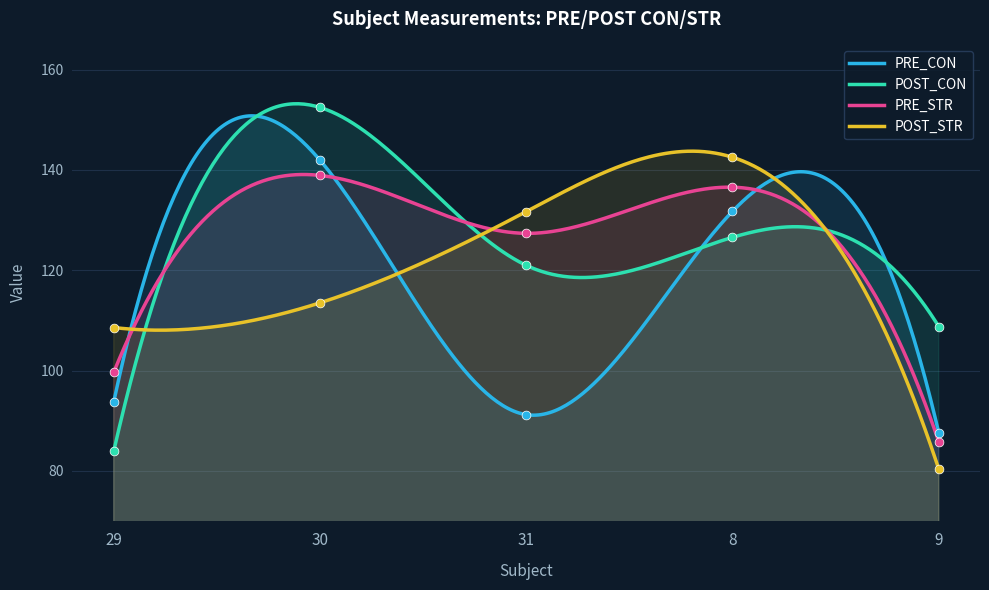

At how many categories does at least one series exceed 123?

3